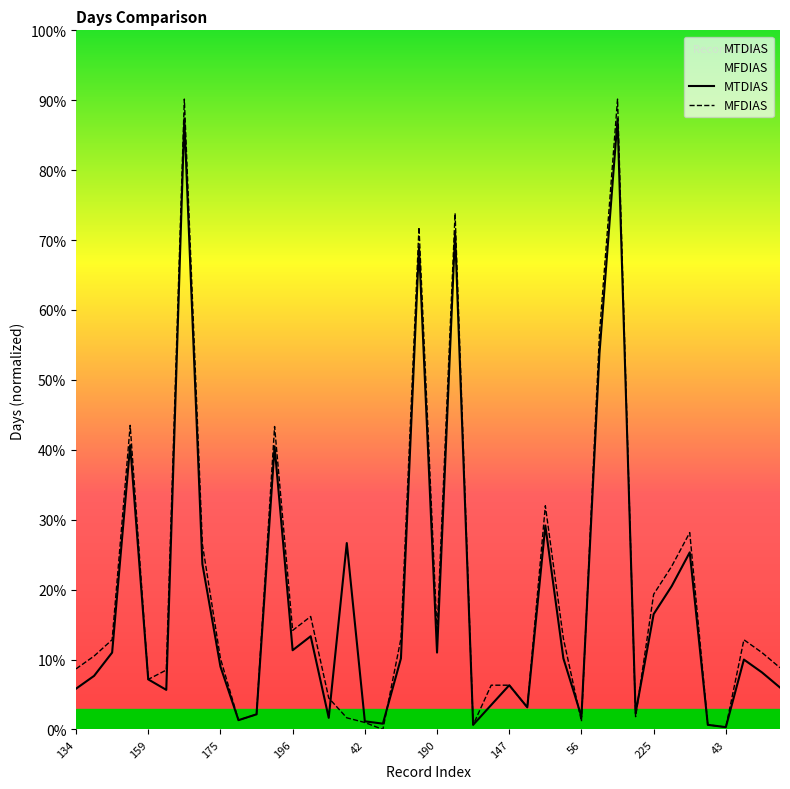

Which series has the largest range (max minus min)?

MFDIAS